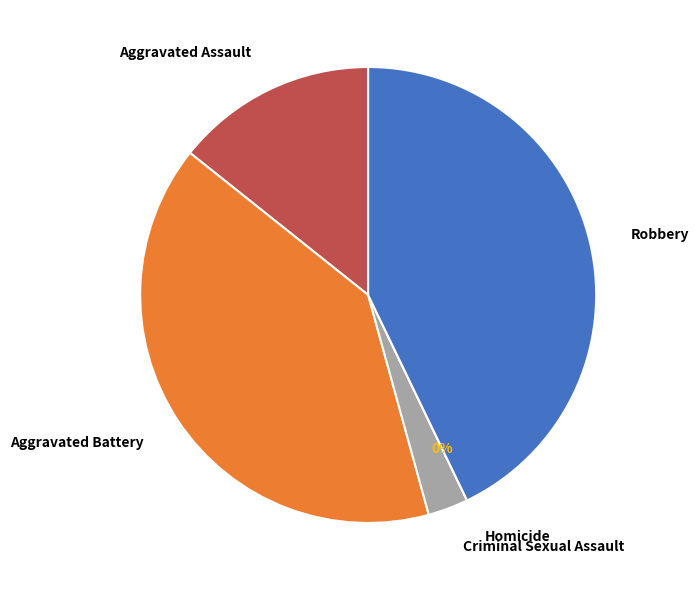

To the nearest percent, what is the difference between the Homicide and Aggravated Assault slice percentages?

14%